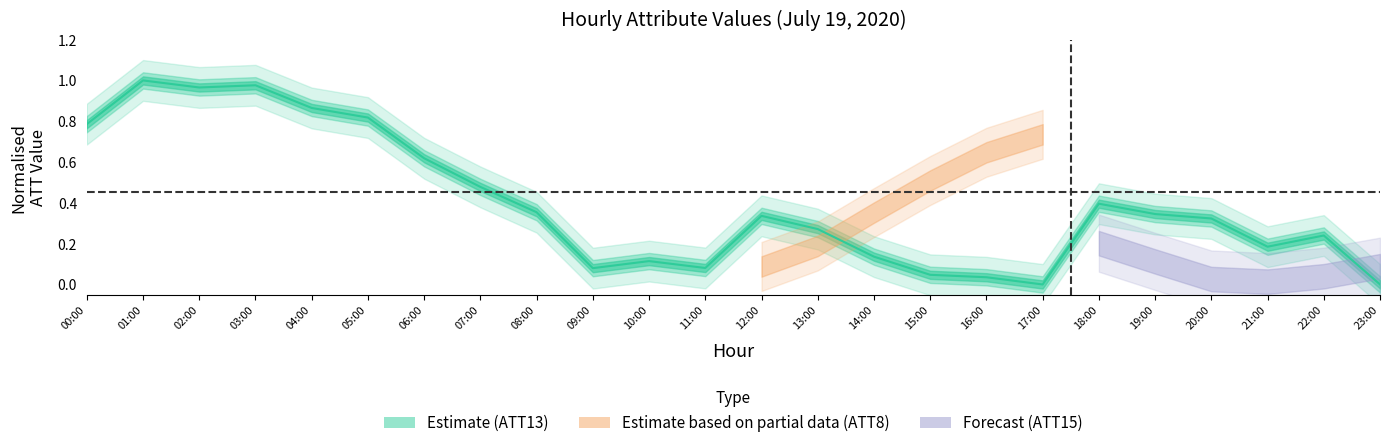

Reading left to right, list all the values displayed in this chart.

00:00=0.8	01:00=1.0	02:00=1.0	03:00=1.0	04:00=0.9	05:00=0.8	06:00=0.6	07:00=0.5	08:00=0.4	09:00=0.1	10:00=0.1	11:00=0.1	12:00=0.3	13:00=0.3	14:00=0.1	15:00=0.0	16:00=0.0	17:00=0.0	18:00=0.4	19:00=0.3	20:00=0.3	21:00=0.2	22:00=0.2	23:00=0.0